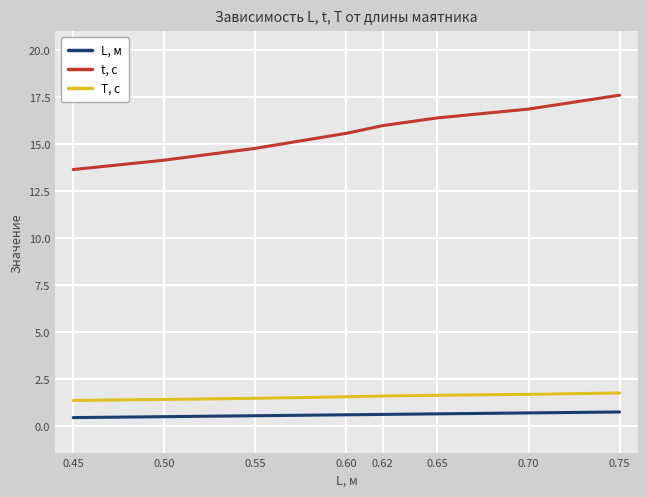

Count the number of categories in the chart.

8